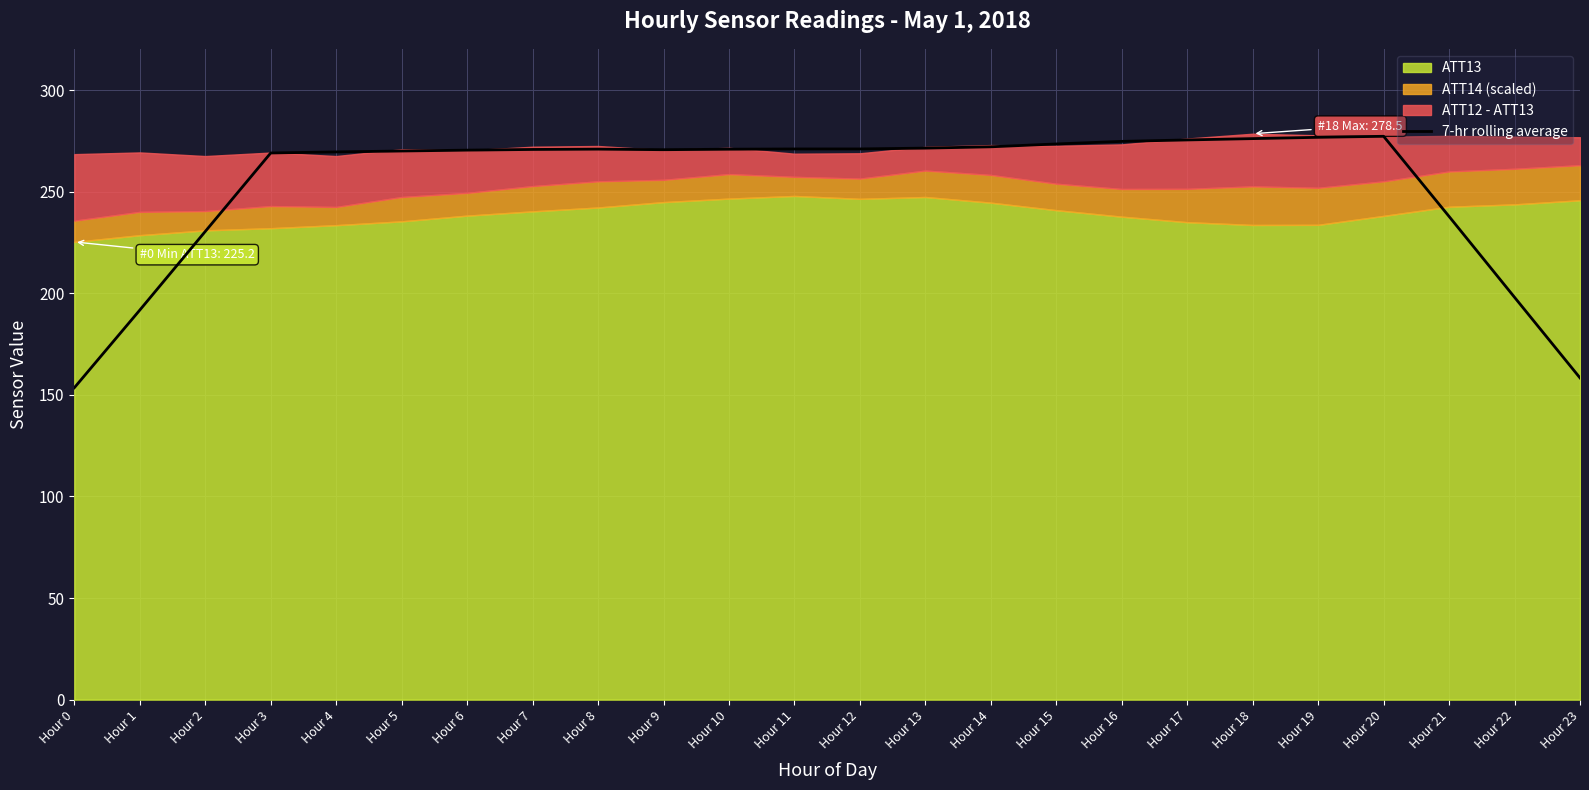

The value at Hour 2 is 87.6. True or false?

False